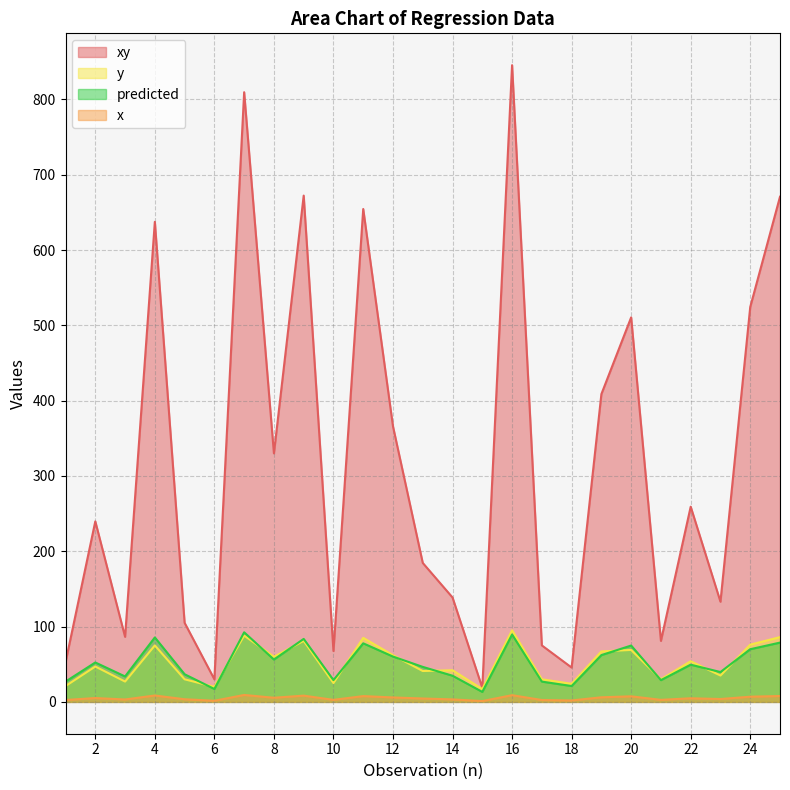

Reading left to right, extract all data points from this chart.

xy: 1=52.5	2=239.7	3=86.4	4=637.5	5=105.0	6=30.0	7=809.6	8=330.0	9=672.3	10=67.5	11=654.5	12=365.8	13=184.5	14=138.6	15=18.7	16=845.5	17=75.0	18=45.6	19=408.7	20=510.6	21=81.0	22=259.2	23=133.0	24=524.4	25=670.8
x: 1=2.5	2=5.1	3=3.2	4=8.5	5=3.5	6=1.5	7=9.2	8=5.5	9=8.3	10=2.7	11=7.7	12=5.9	13=4.5	14=3.3	15=1.1	16=8.9	17=2.5	18=1.9	19=6.1	20=7.4	21=2.7	22=4.8	23=3.8	24=6.9	25=7.8
y: 1=21.0	2=47.0	3=27.0	4=75.0	5=30.0	6=20.0	7=88.0	8=60.0	9=81.0	10=25.0	11=85.0	12=62.0	13=41.0	14=42.0	15=17.0	16=95.0	17=30.0	18=24.0	19=67.0	20=69.0	21=30.0	22=54.0	23=35.0	24=76.0	25=86.0
predicted: 1=26.9	2=52.3	3=33.8	4=85.6	5=36.7	6=17.1	7=92.4	8=56.2	9=83.6	10=28.9	11=77.8	12=60.2	13=46.5	14=34.7	15=13.2	16=89.5	17=26.9	18=21.1	19=62.1	20=74.8	21=28.9	22=49.4	23=39.6	24=69.9	25=78.7